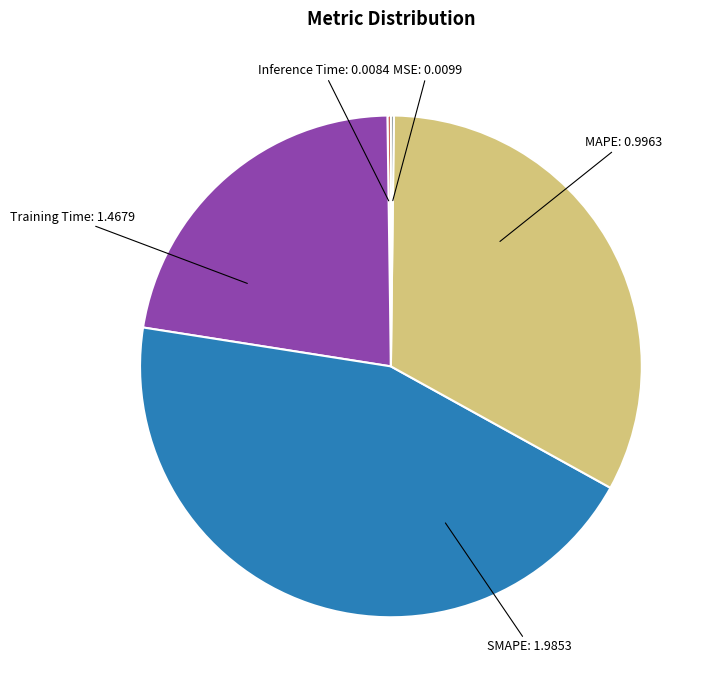

True or false: SMAPE accounts for 44% of the total.

True